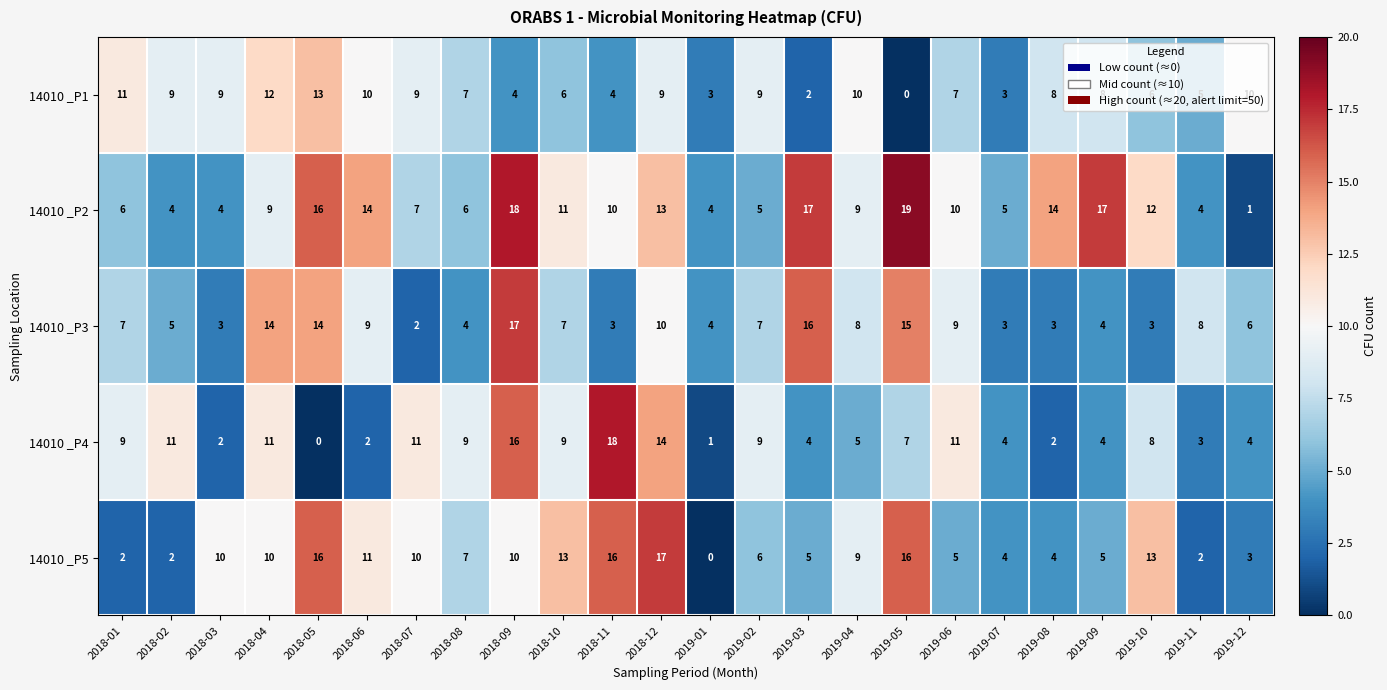

What is the difference between the maximum and second lowest values in the 14010 _P3 series?

14